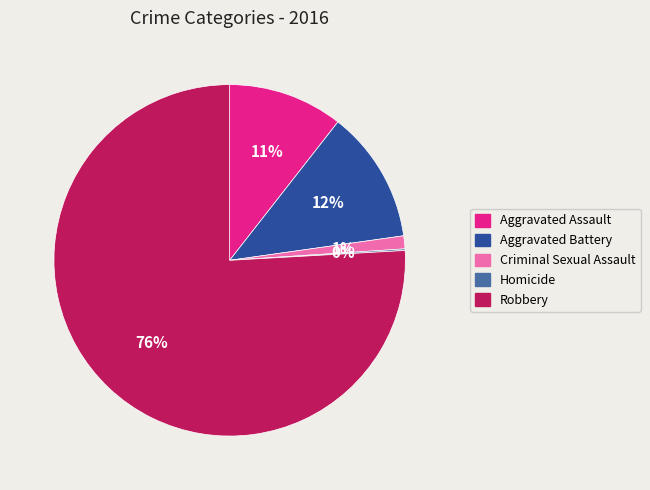

To the nearest percent, what is the difference between the Robbery and Criminal Sexual Assault slice percentages?

75%